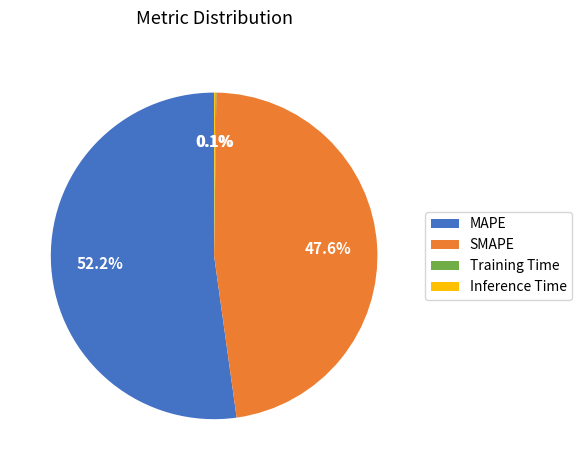

What percentage do MAPE and SMAPE together represent?

99.8%